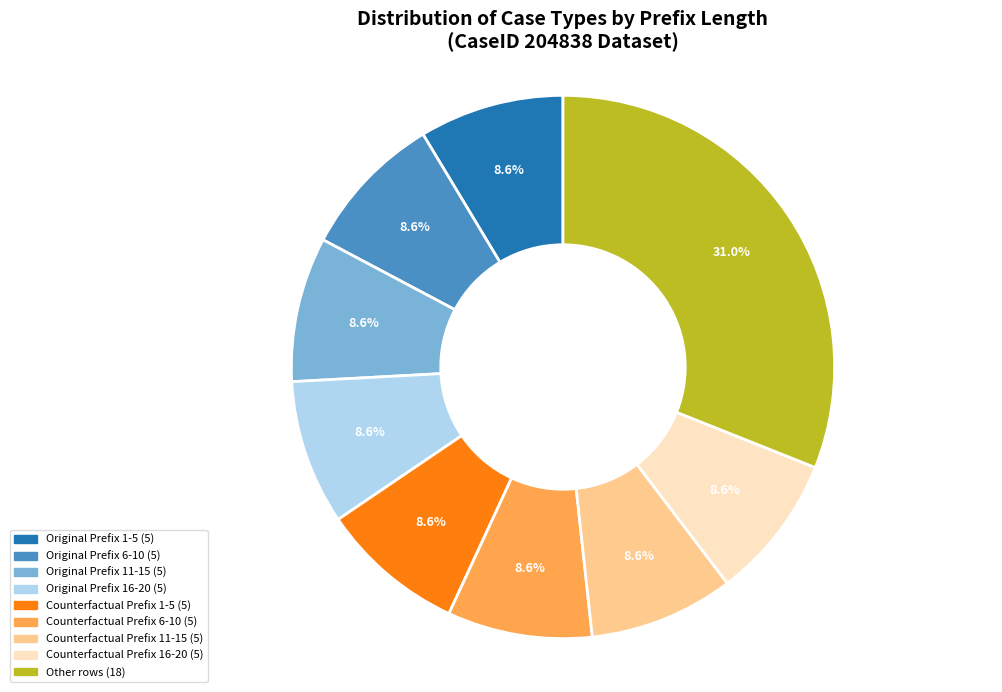

Does any single category account for the majority?

No